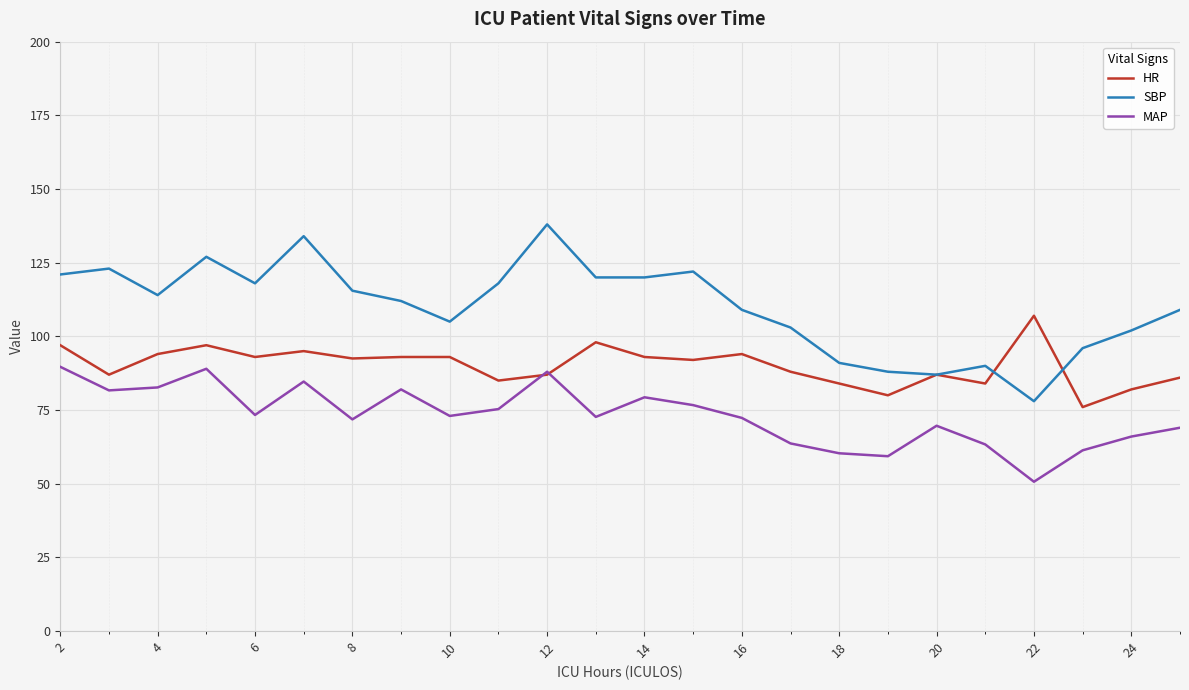

Which series has the widest spread of values?

SBP